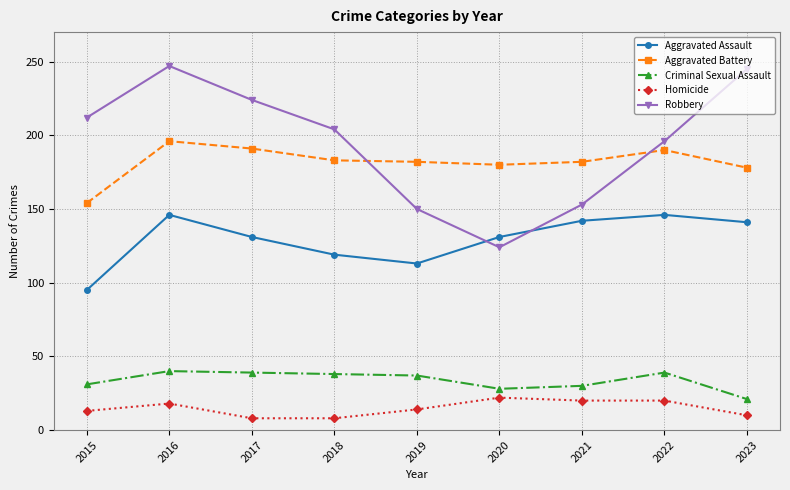

True or false: Aggravated Assault and Robbery cross at least once.

True